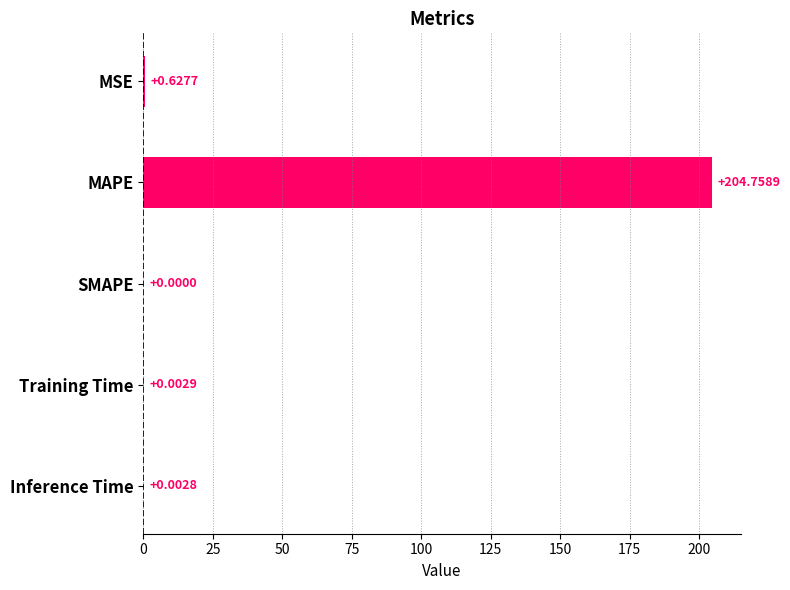

What is the sum of all values?

205.4